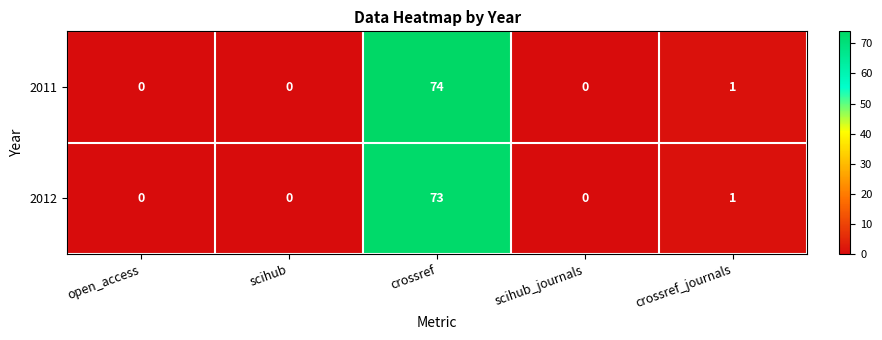

Is it true that 2011 equals 0 at open_access?

True